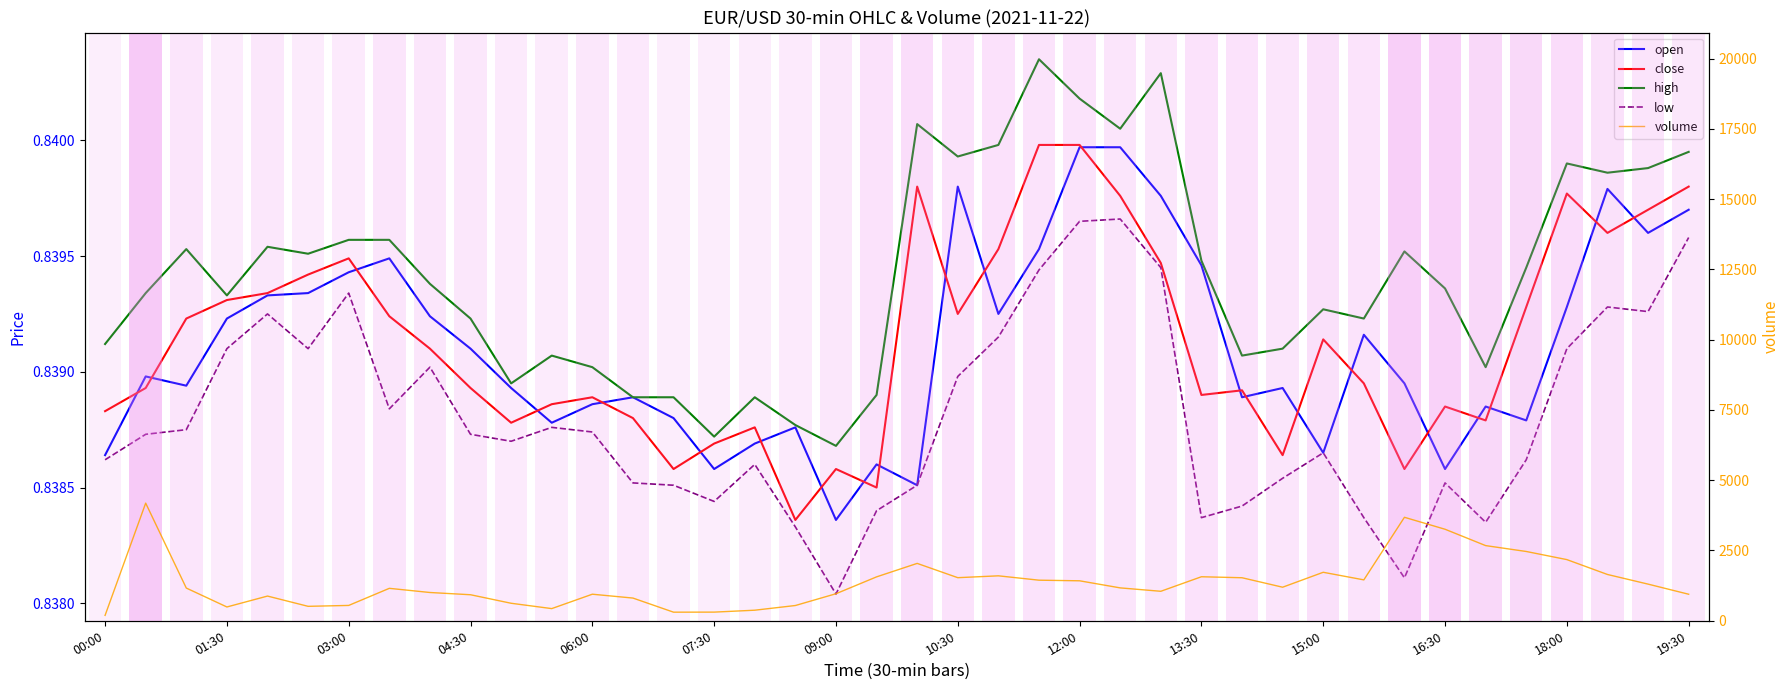

How many data points in volume are above 1170?

19